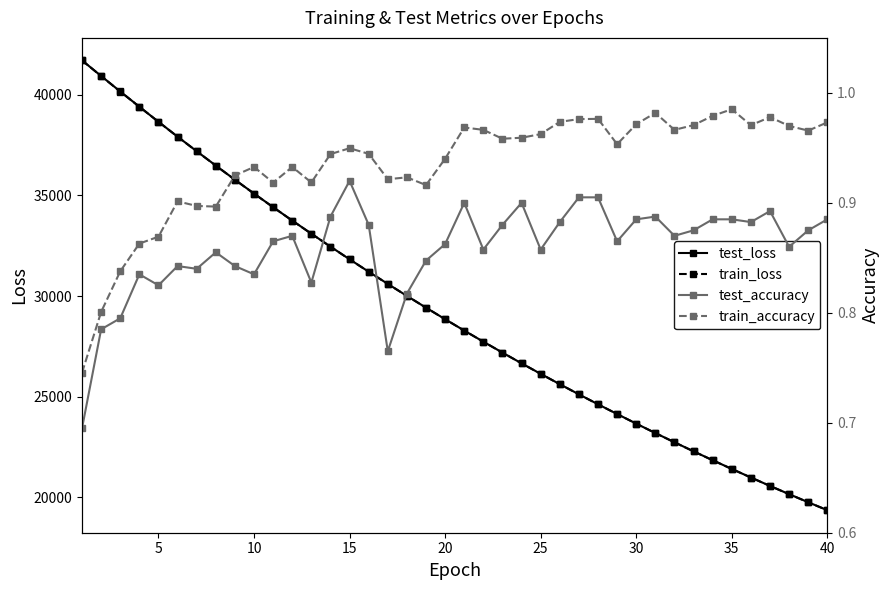

What is the lowest value of the train_loss series?

19352.5